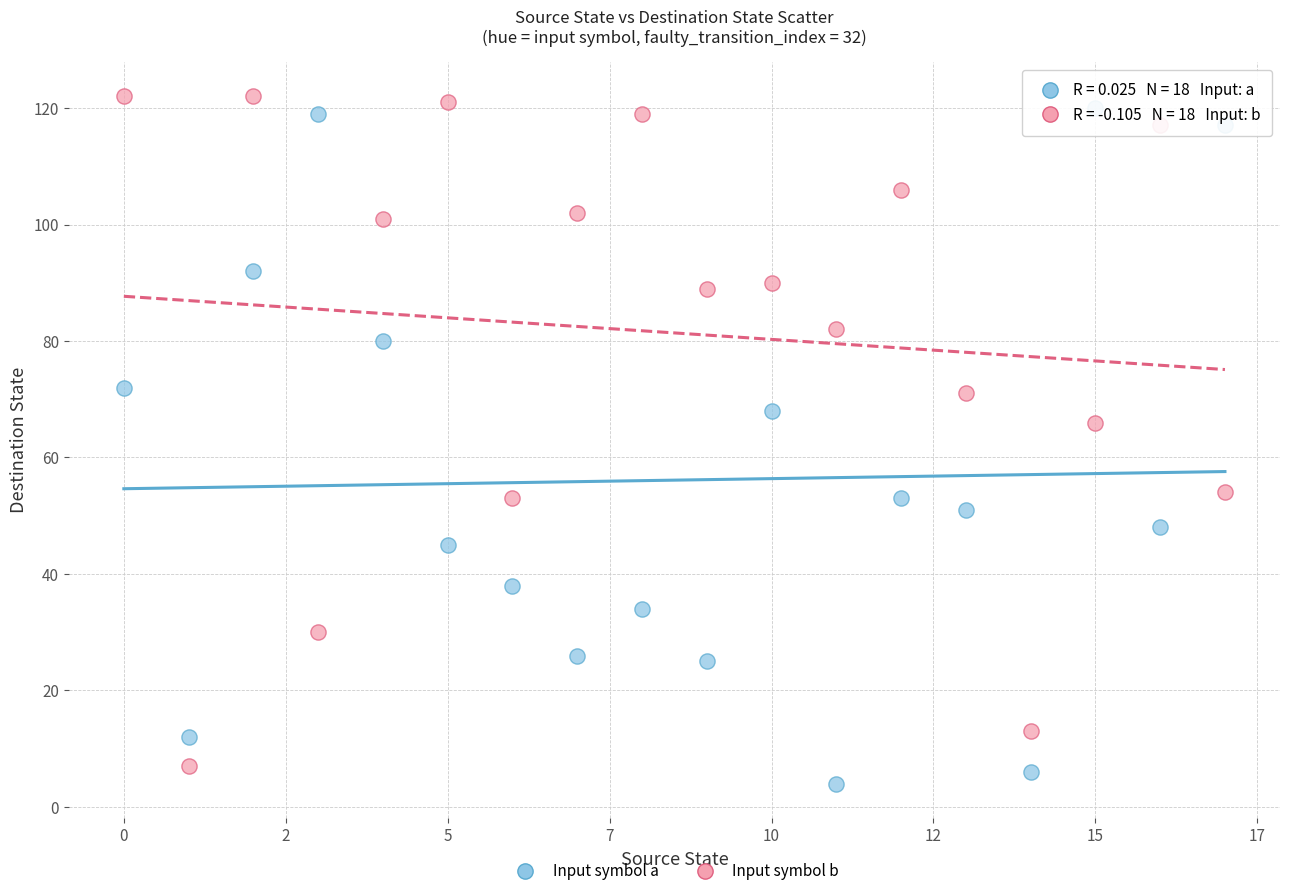

Across all series, what Y value is closest to 63?

66